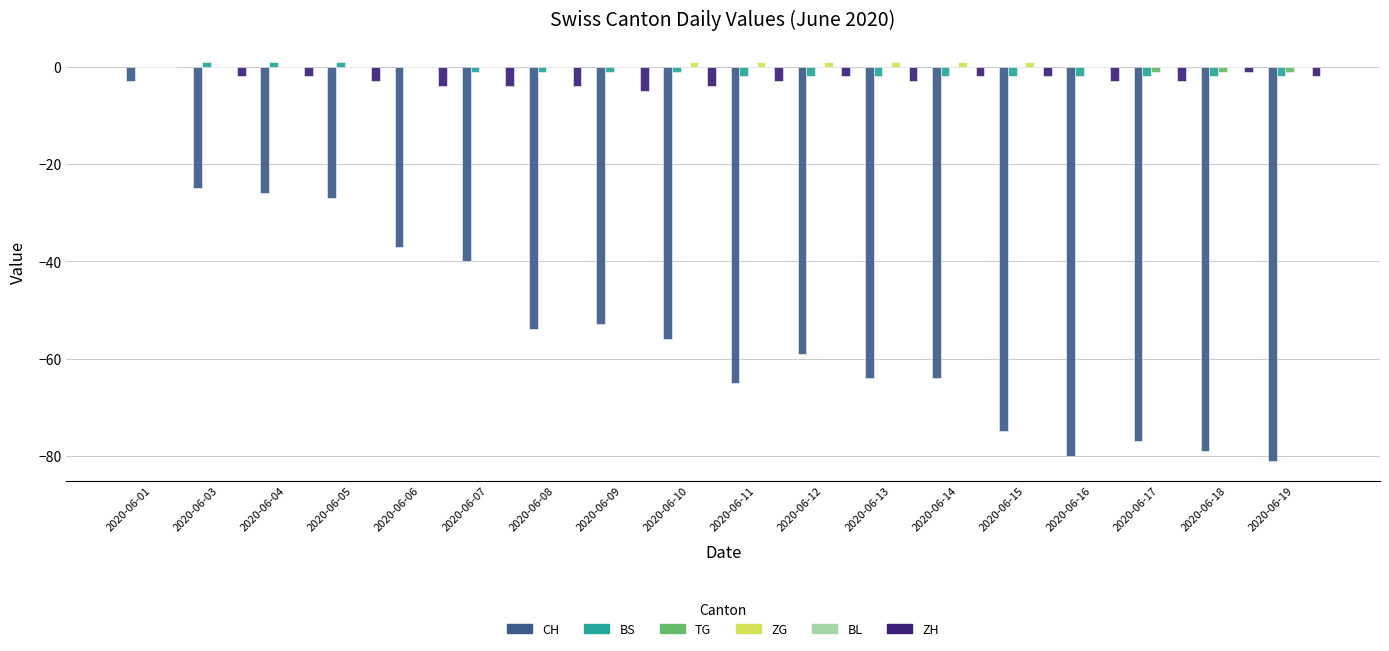

The BS series shows 0 at 2020-06-06. True or false?

True